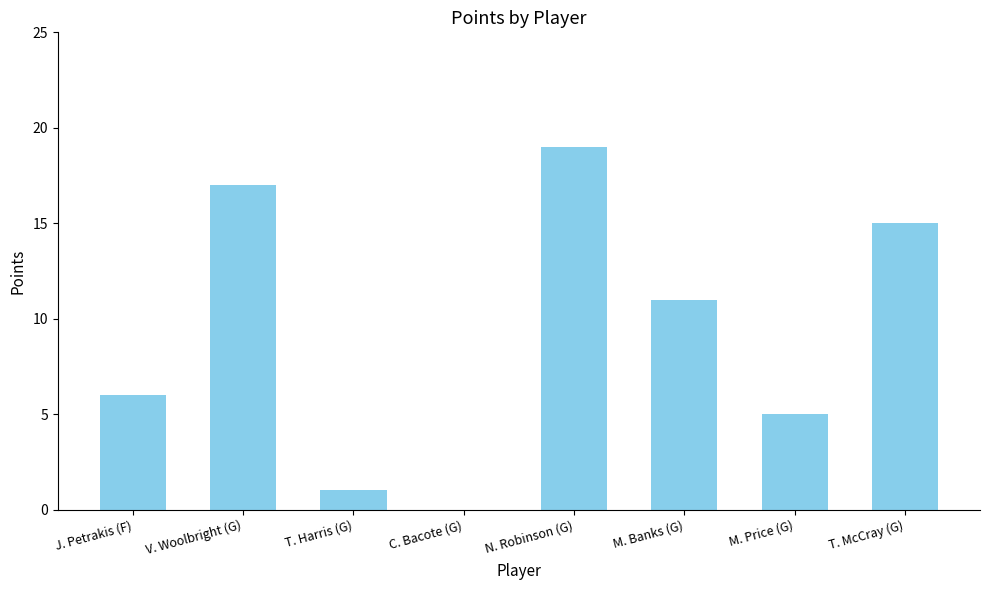

What is the greatest value displayed?

19